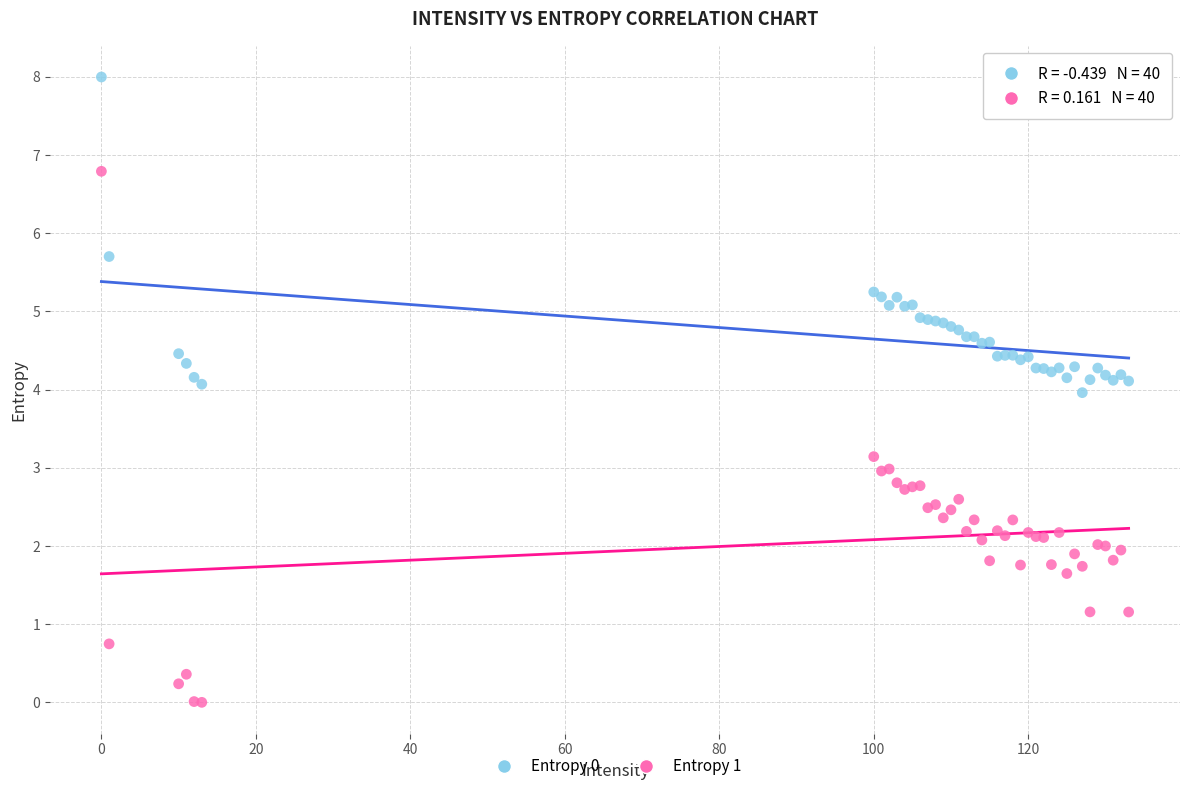

Which series contains the lowest Y value?

Entropy 1